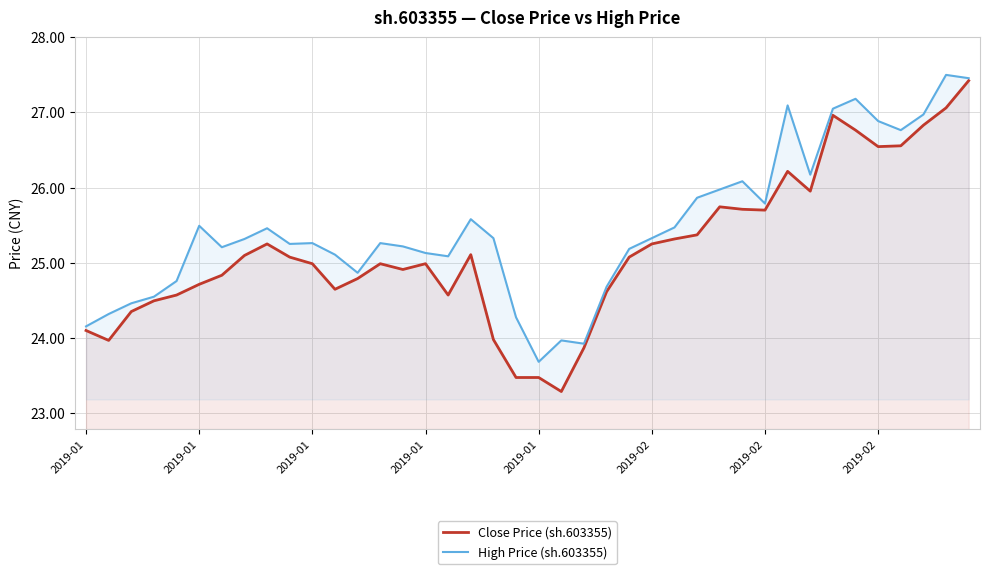

At how many categories does at least one series exceed 25?

29